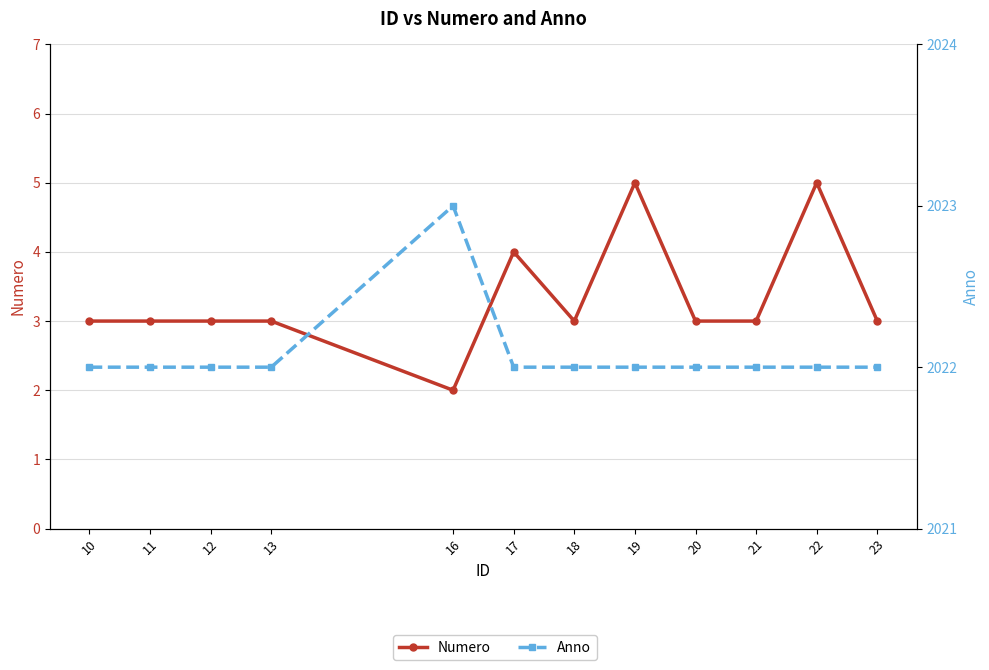

Is the value of Anno at 12 greater than the value of Numero at 17?

Yes